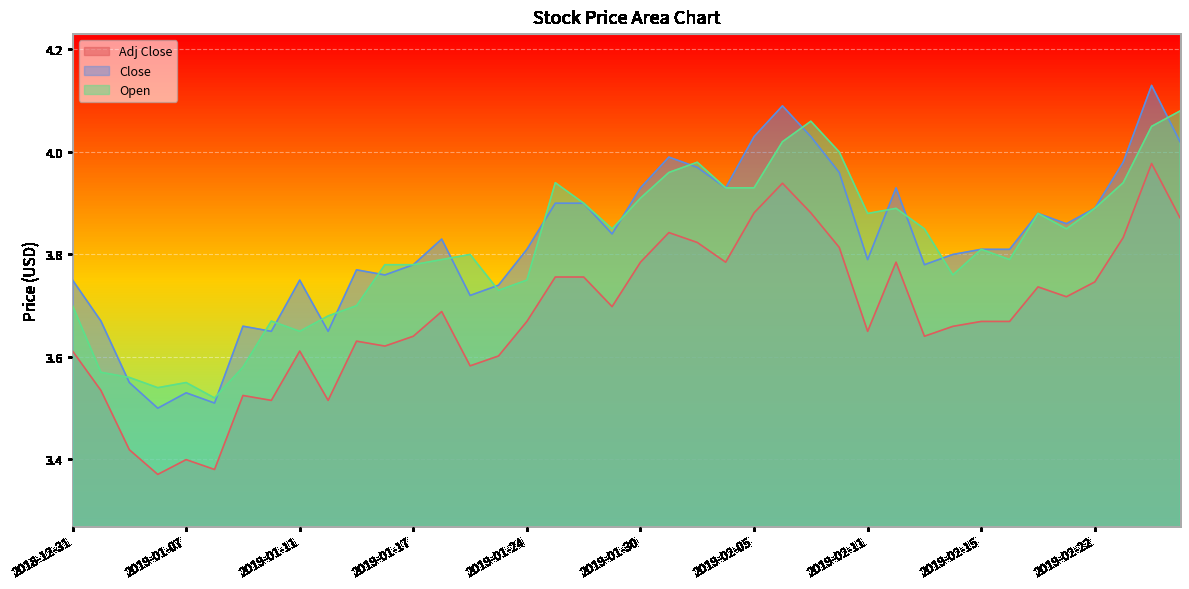

Which category has the highest value across all series?

2019-02-26